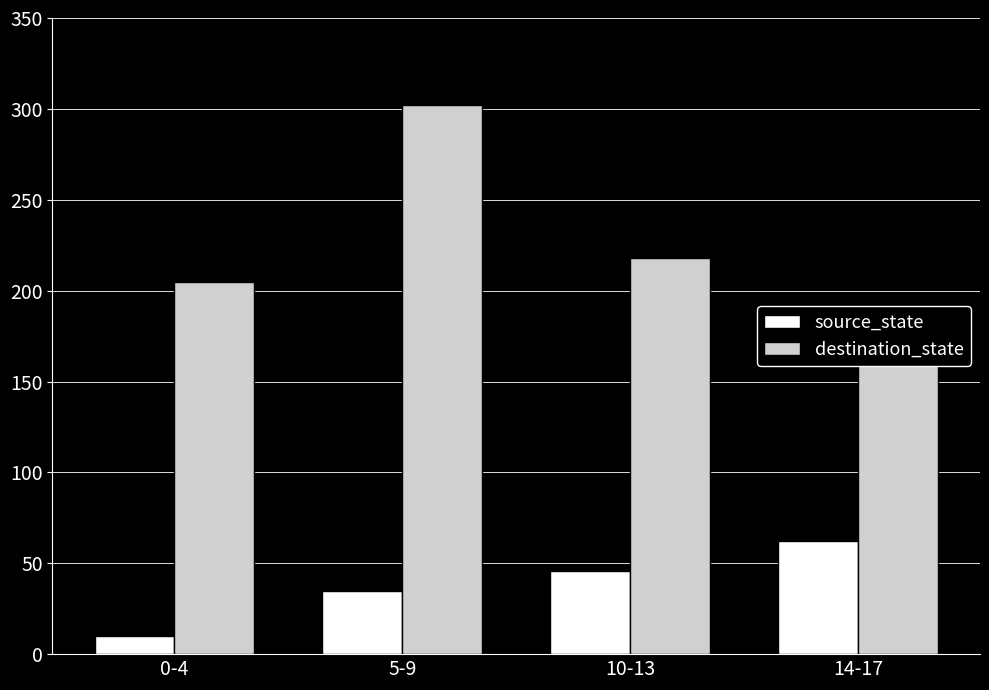

What is the difference between the maximum and second lowest values in the destination_state series?

97